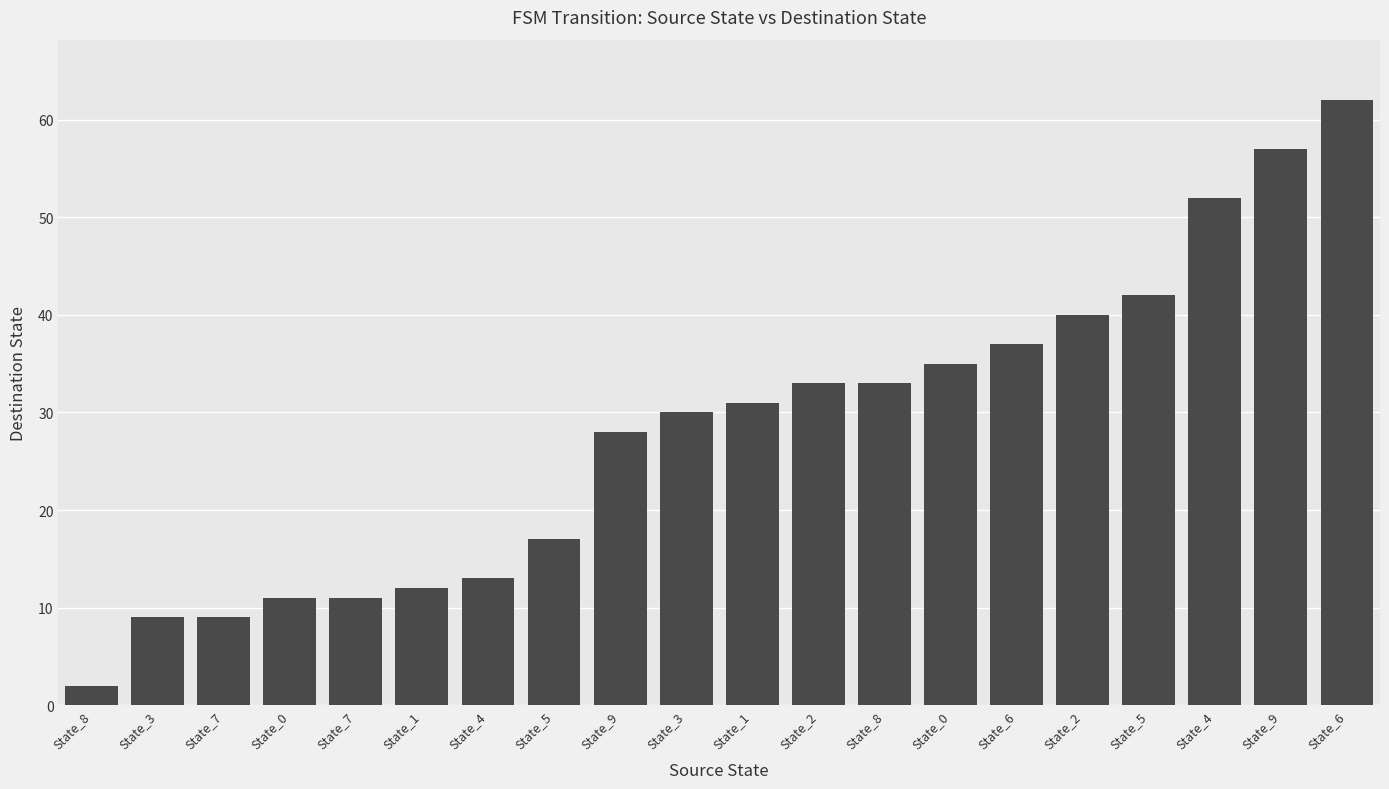

How many categories are shown in the chart?

20